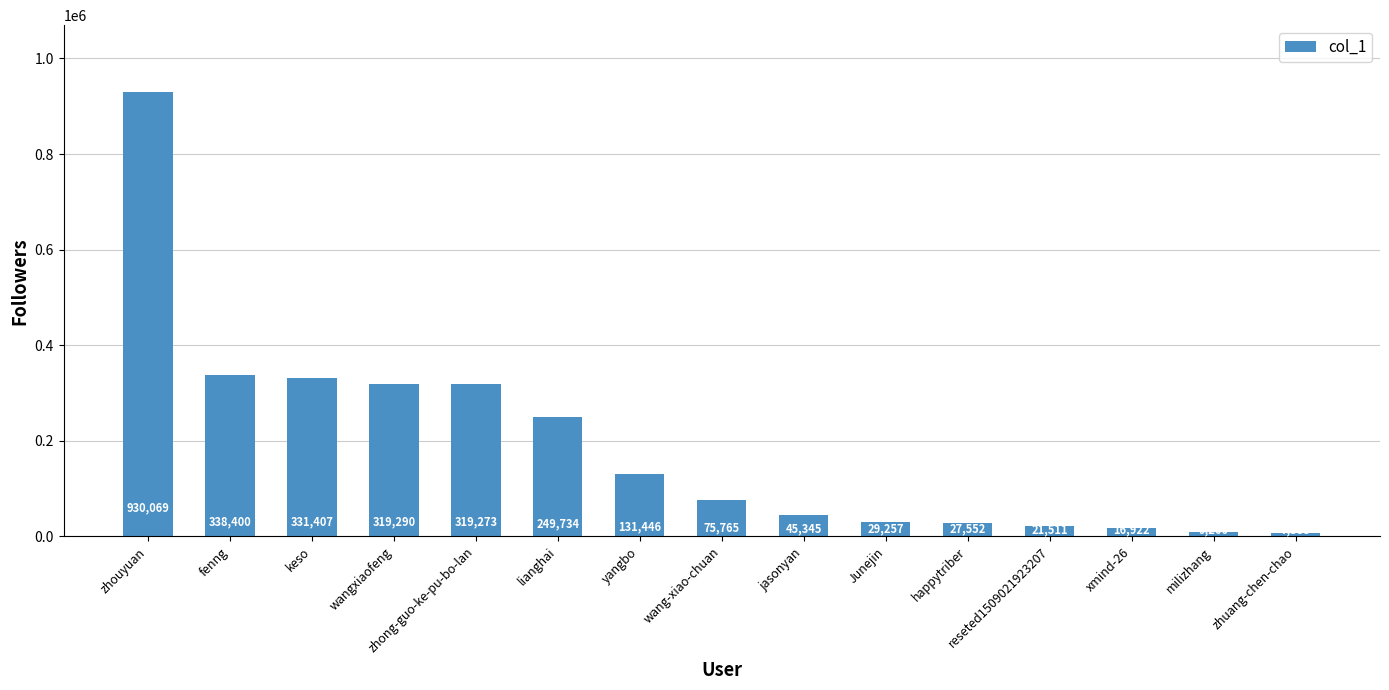

What is the difference between the second highest and minimum values?

331012